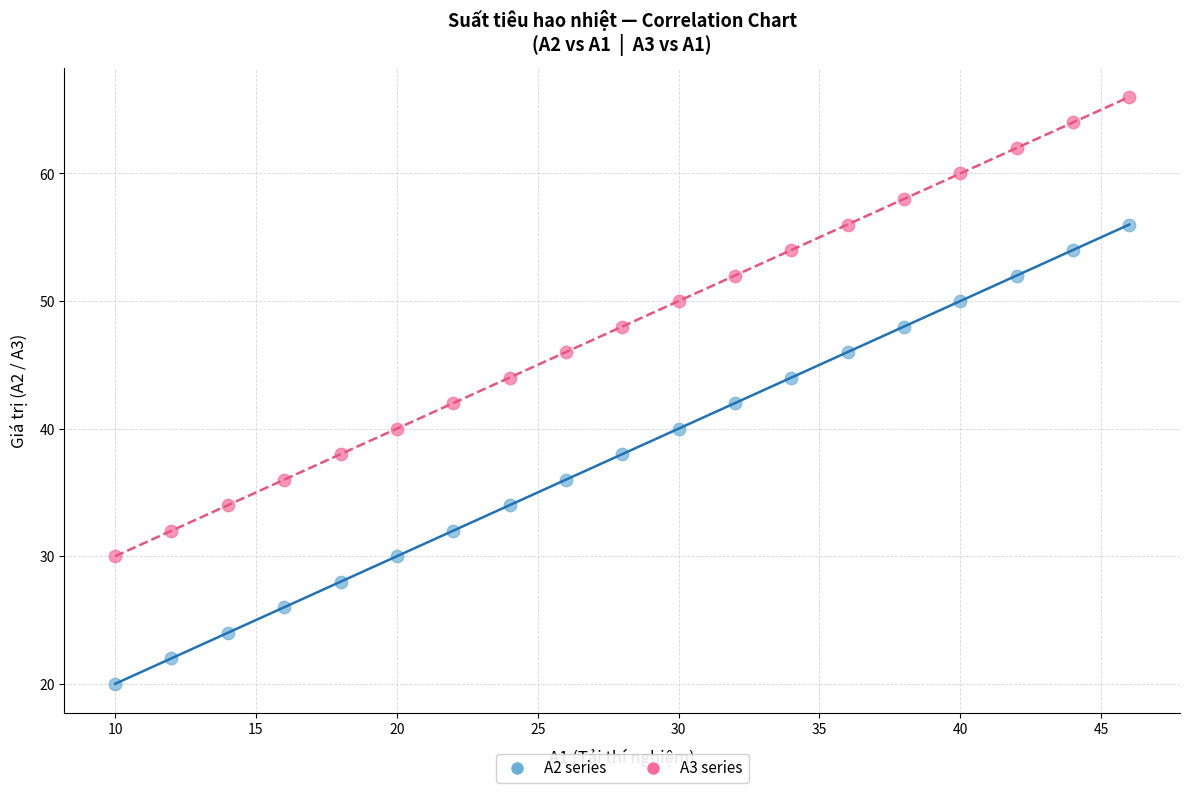

Across all data points, what is the range of X values (max minus min)?

36